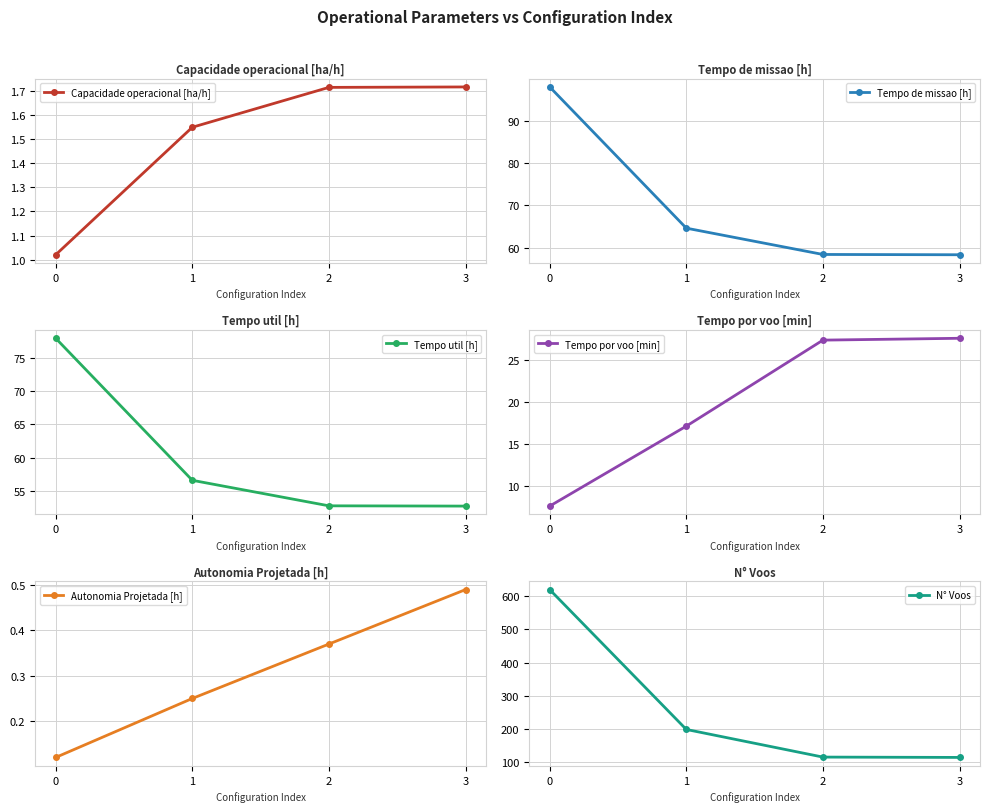

The value of Autonomia Projetada [h] at 2 is 0.4. True or false?

True